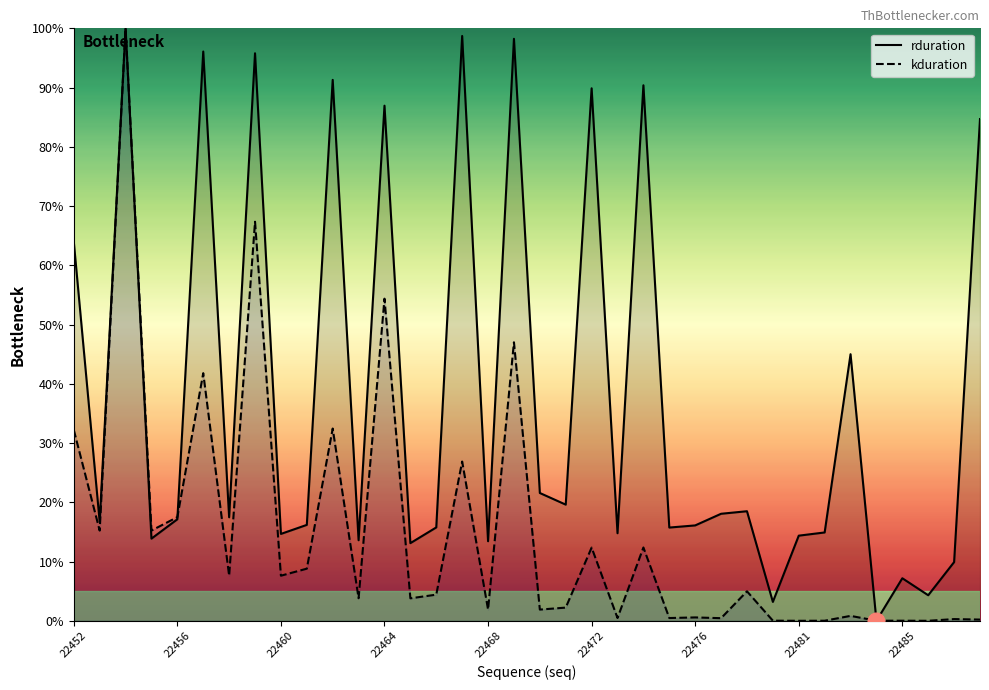

Where is kduration nearest to the value 50?

17